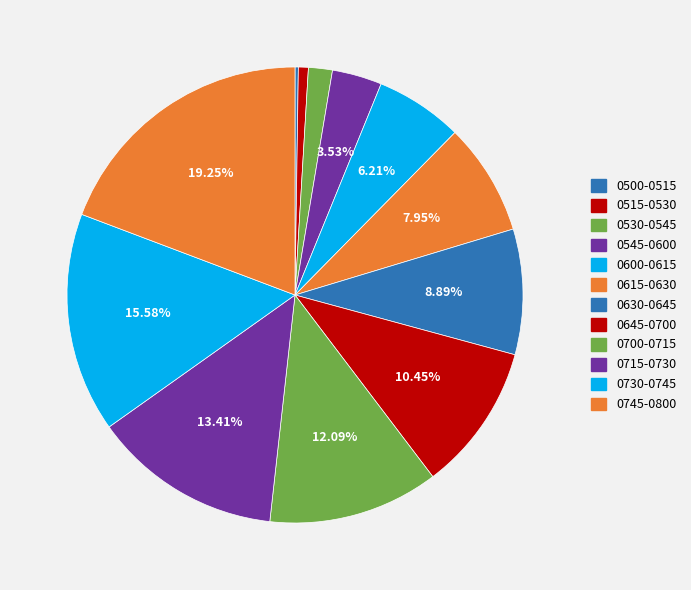

Is there a majority slice in this chart?

No